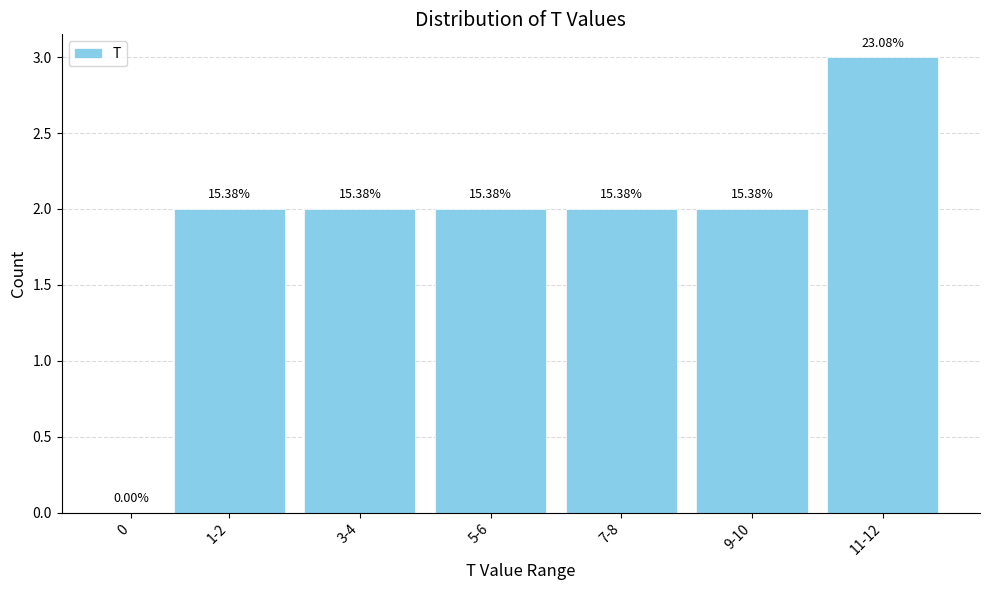

Are the bars horizontal?

No